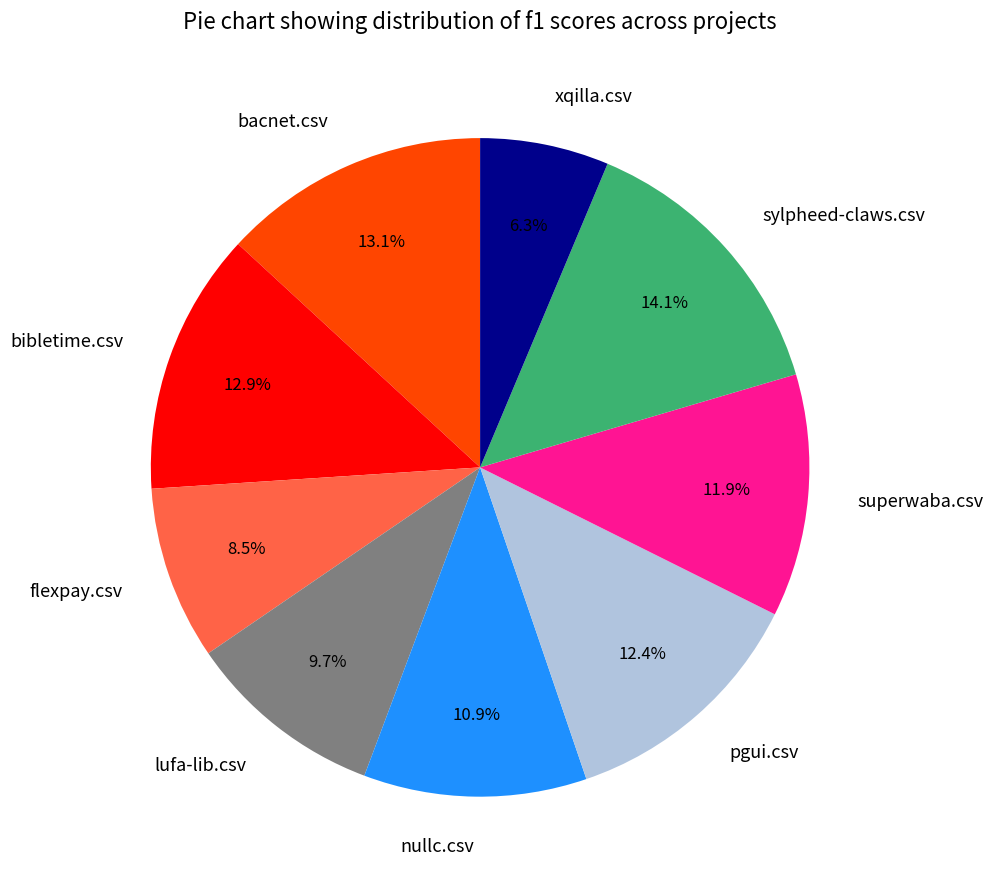

Combined, do flexpay.csv and superwaba.csv account for over 50%?

No